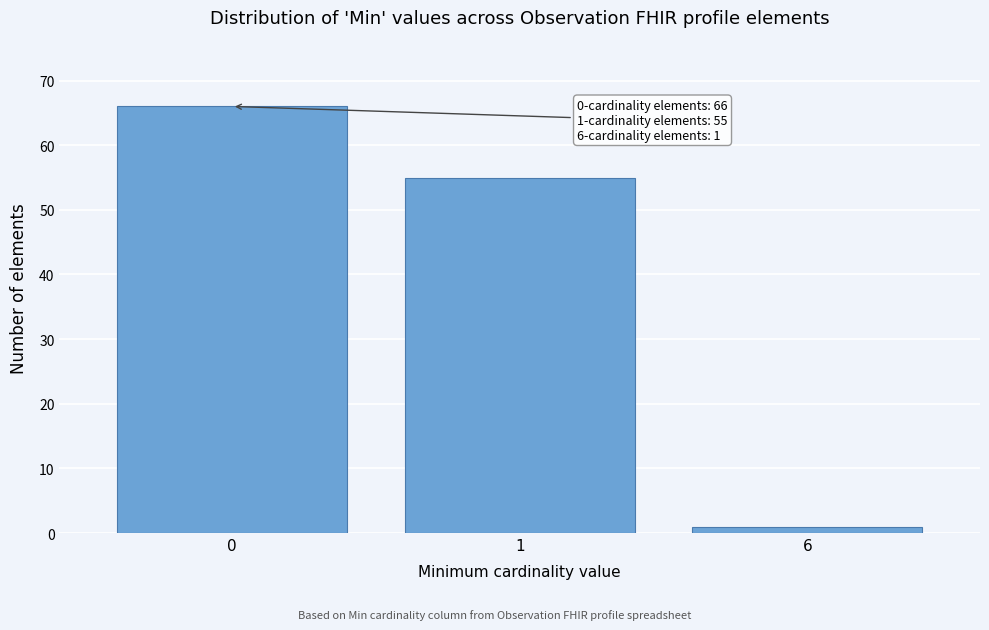

Reading left to right, extract all data points from this chart.

0=66	1=55	6=1